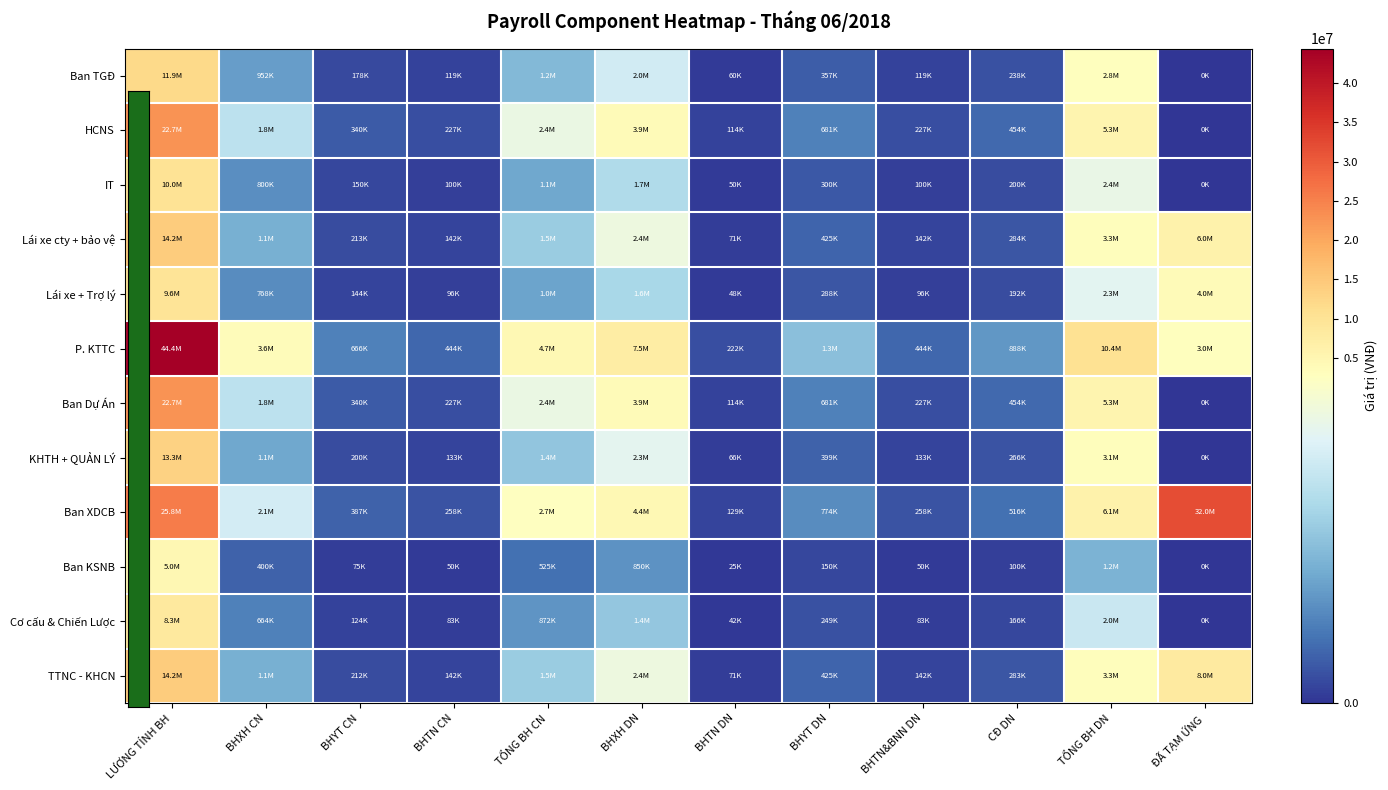

Rank the series at TỔNG BH CN from lowest to highest value.

Ban KSNB, Cơ cấu & Chiến Lược, Lái xe + Trợ lý, IT, Ban TGĐ, KHTH + QUẢN LÝ, TTNC - KHCN, Lái xe cty + bảo vệ, HCNS, Ban Dự Án, Ban XDCB, P. KTTC